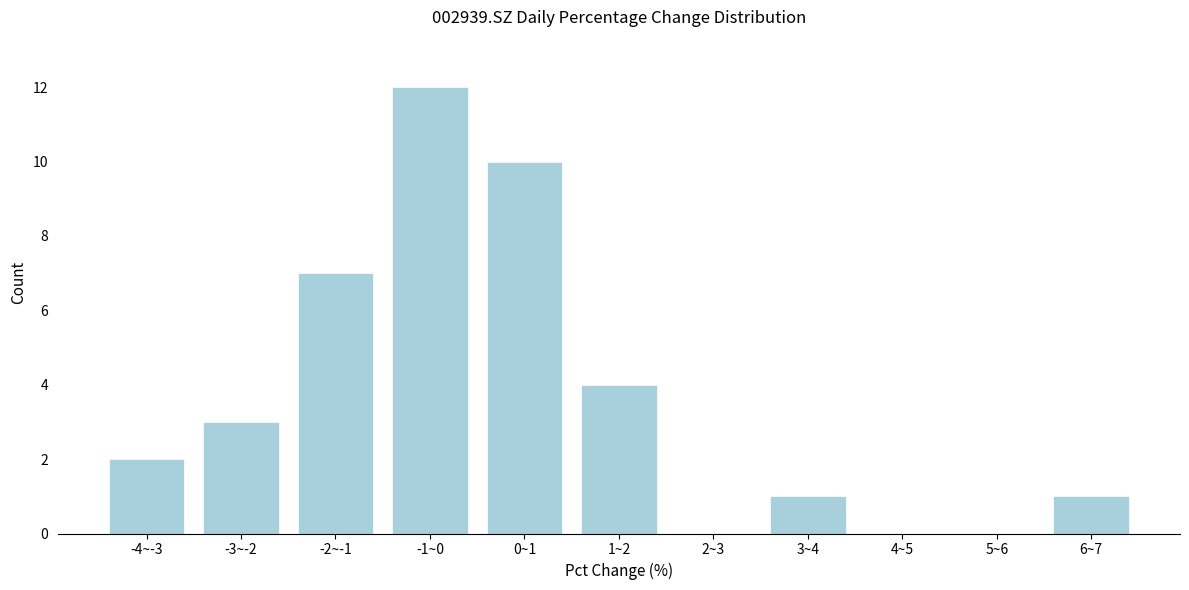

Reading right to left, list all the values displayed in this chart.

6~7=1	5~6=0	4~5=0	3~4=1	2~3=0	1~2=4	0~1=10	-1~0=12	-2~-1=7	-3~-2=3	-4~-3=2